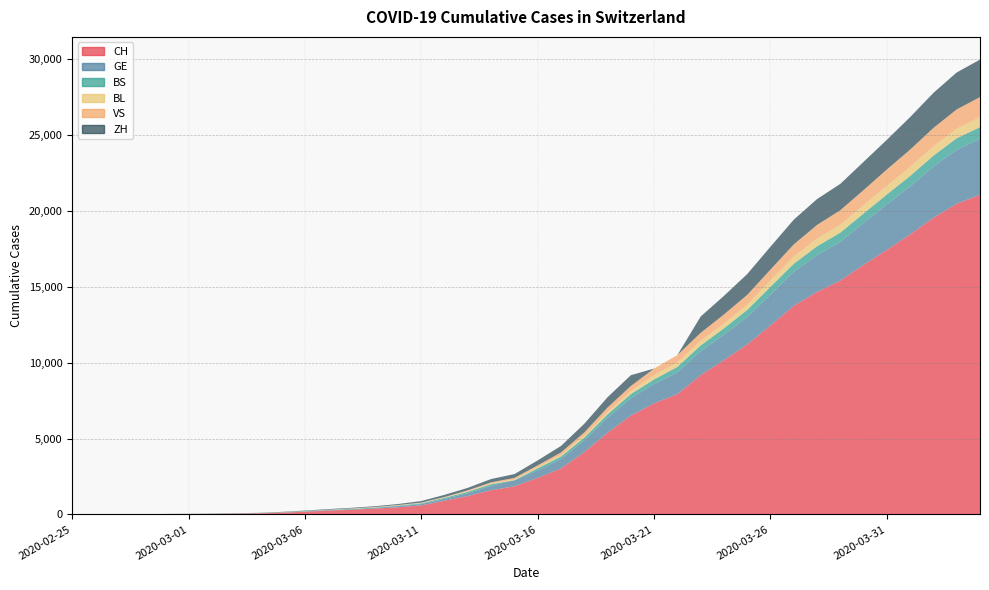

Reading right to left, transcribe all the data shown in this chart.

CH: 21064	20465	19548	18450	17429	16443	15407	14661	13747	12451	11196	10169	9175	7929	7321	6508	5383	4110	3032	2407	1853	1595	1215	901	594	472	383	307	252	180	114	70	51	35	25	18	11	5	2	1
GE: 3683	3561	3369	3161	2994	2764	2550	2433	2234	2041	1809	1679	1582	1432	1276	1150	991	769	623	490	401	298	188	121	90	79	49	40	30	18	13	9	9	7	7	5	3	1	1	0
BS: 771	758	718	691	657	621	609	573	534	505	466	414	376	358	299	272	222	182	165	144	0	100	92	73	49	33	28	24	21	15	8	3	3	1	1	1	1	1	0	0
BL: 656	625	610	588	561	539	511	502	466	422	341	306	302	289	282	184	134	116	89	76	54	47	42	26	26	22	20	19	15	6	6	2	2	2	2	2	1	0	0	0
VS: 1319	1273	1218	1145	1085	1000	964	902	808	715	651	606	527	490	433	346	311	225	173	116	98	76	53	30	22	17	12	7	0	6	5	4	3	3	0	1	0	0	0	0
ZH: 2468	2435	2307	2143	1954	1862	1736	1704	1630	1503	1371	1224	1076	0	0	712	680	569	430	327	251	219	164	141	102	63	50	41	35	30	24	16	14	11	7	6	0	2	0	0